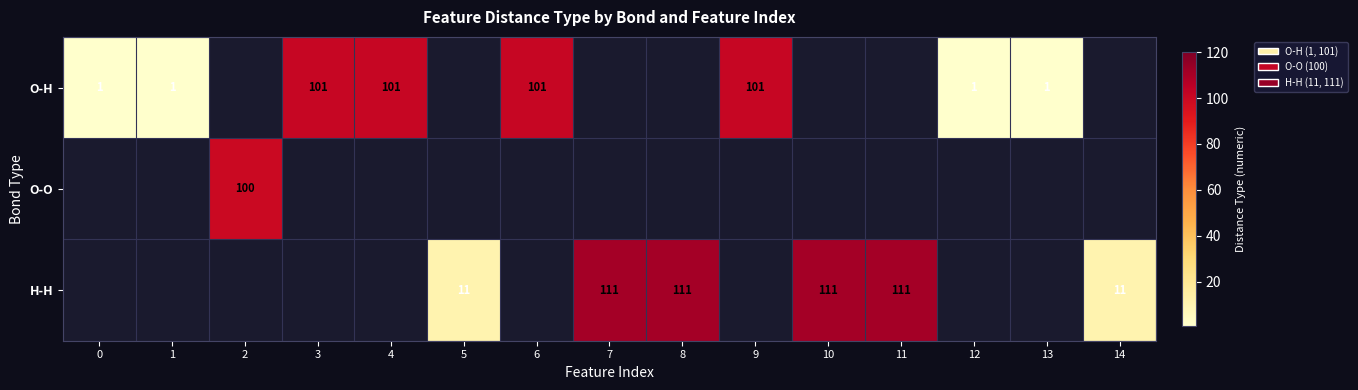

Is it true that O-H equals 1.4 at 12?

False